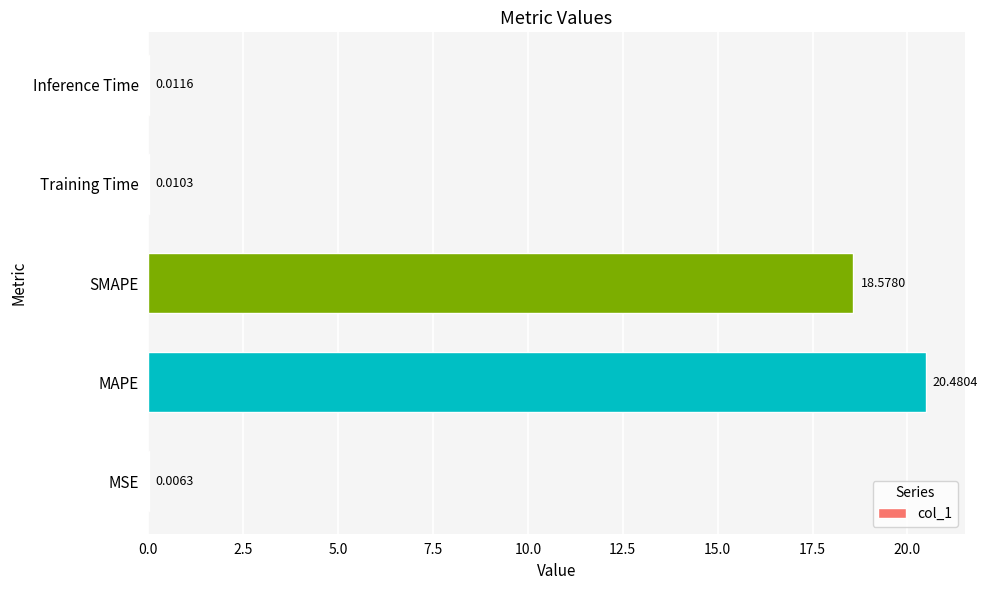

What is the sum of all values?

39.1